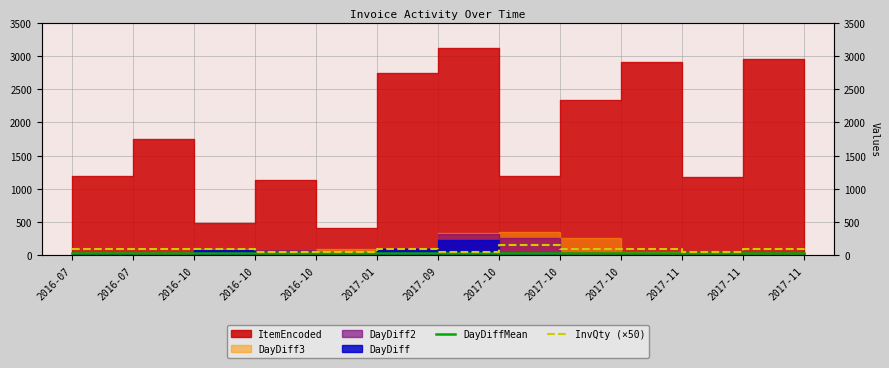

True or false: InvQty (×50) and DayDiffMean cross at least once.

False